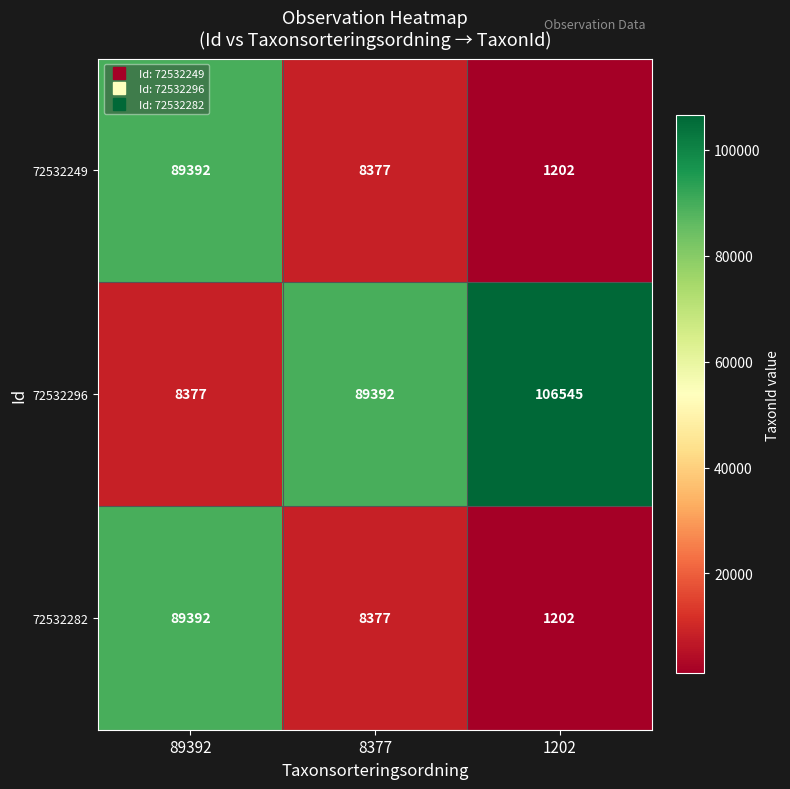

At how many categories does at least one series exceed 22322?

3